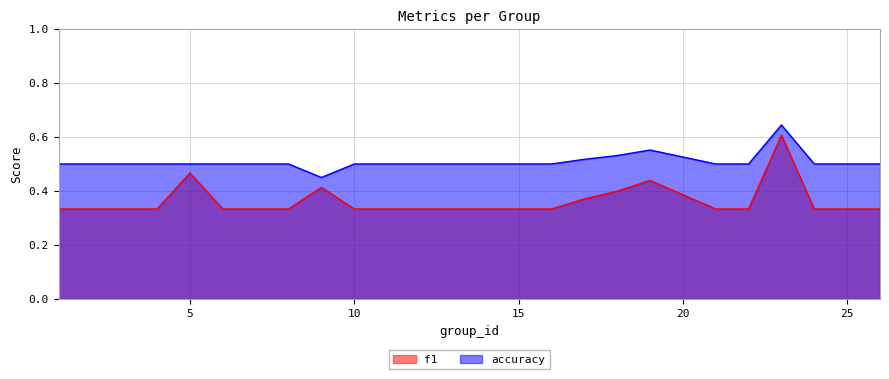

How many interior local peaks does the f1 series have?

4